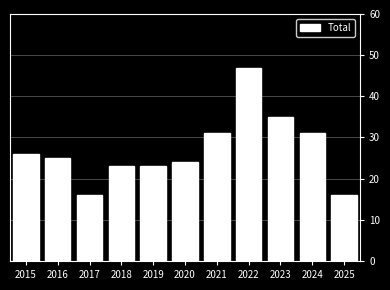

At which category does the chart reach its peak across all series?

2022